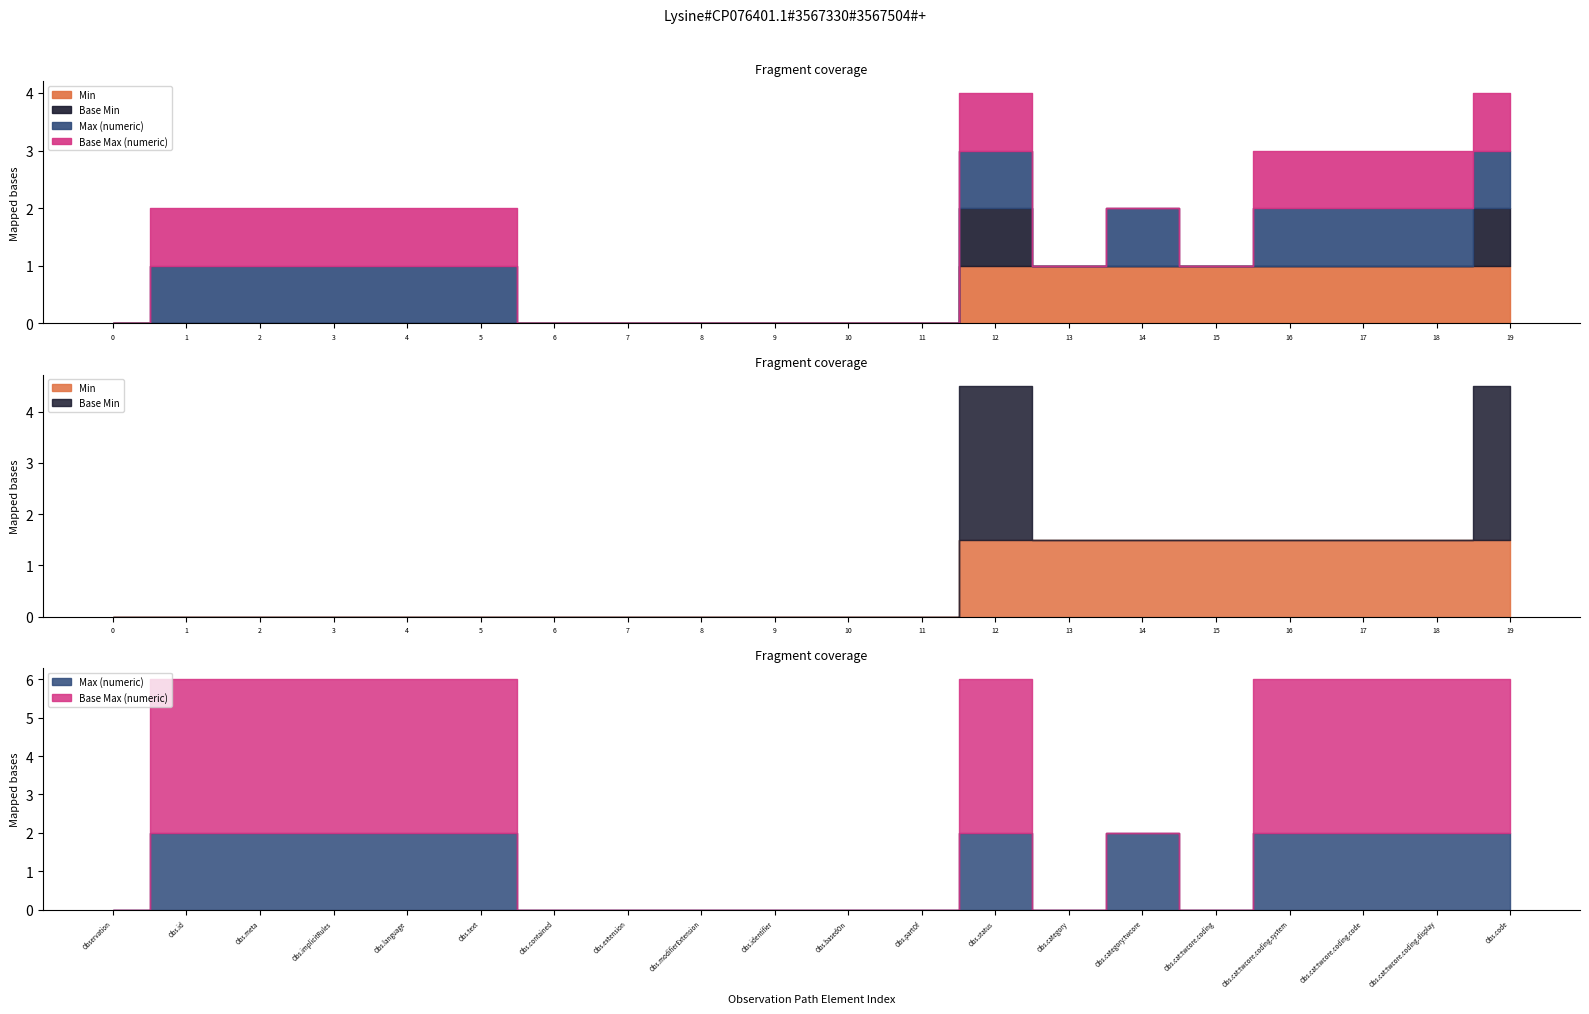

At how many categories does at least one series exceed 0?

13